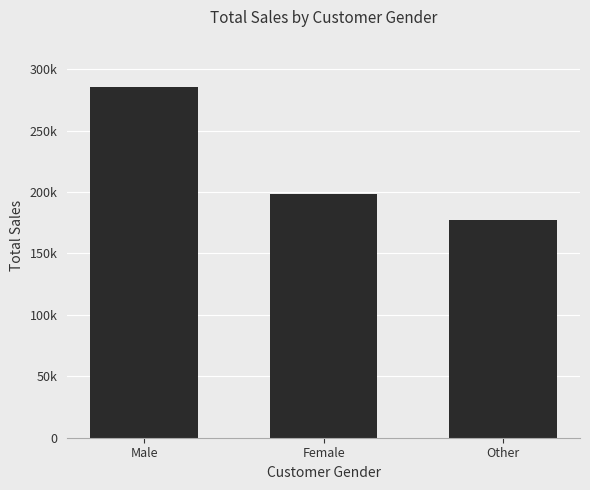

Are the bars horizontal?

No